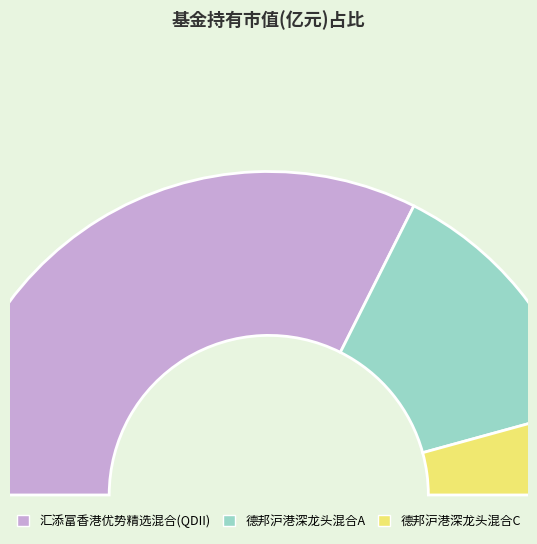

Does any single category account for the majority?

Yes